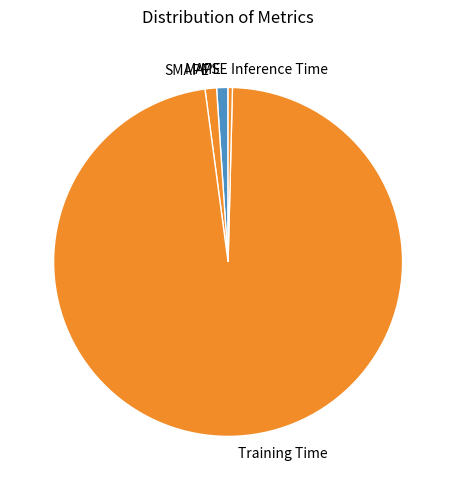

Is MAPE the majority of the pie?

No